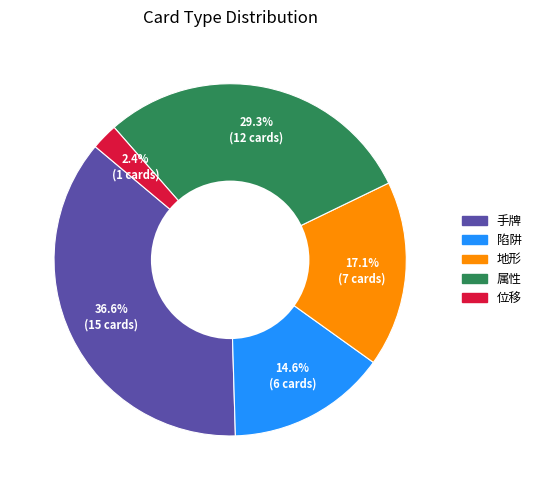

To the nearest percent, what portion does 地形 represent?

17%